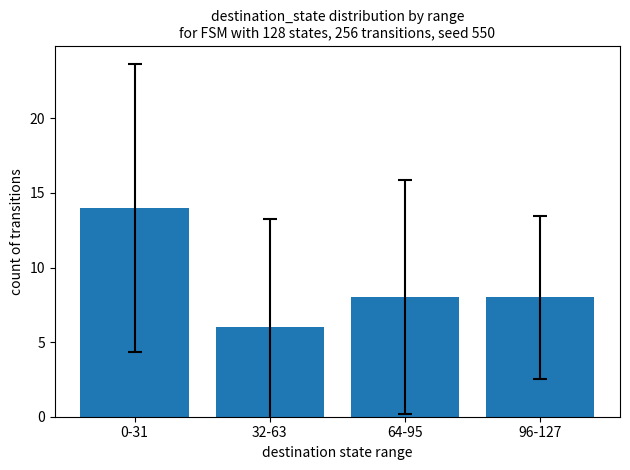

Between 64-95 and 0-31, which is larger?

0-31